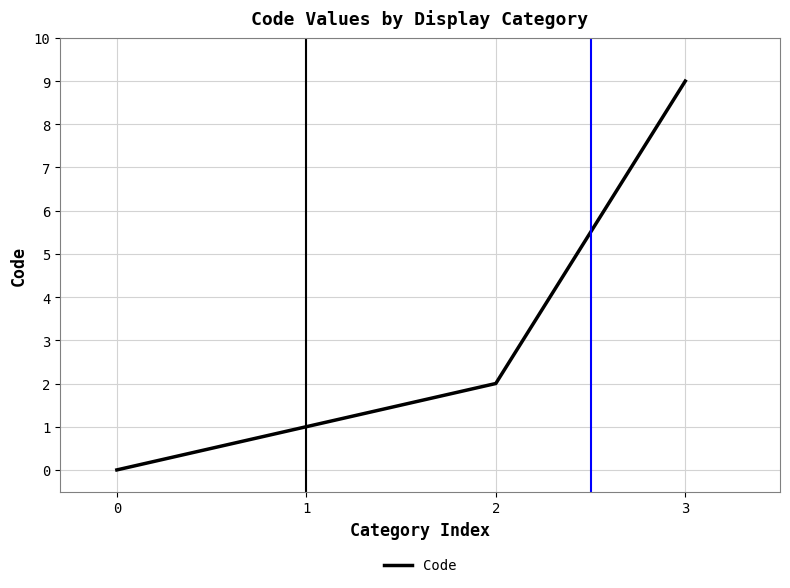

Does the chart have visible grid lines?

Yes